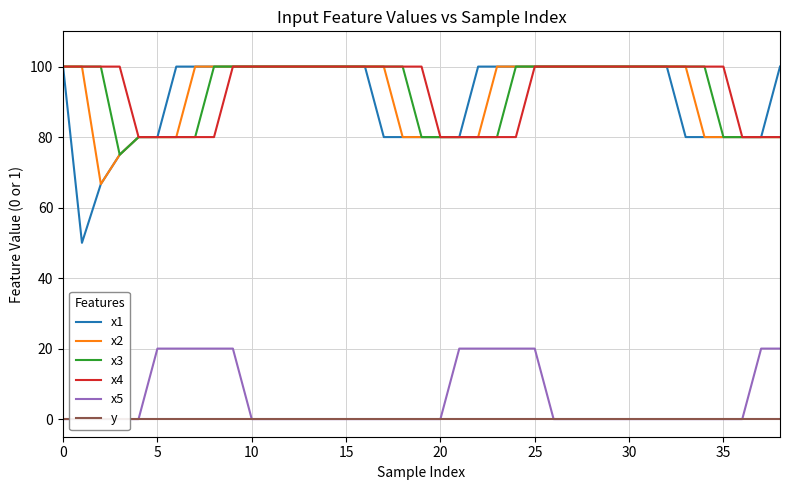

Which series has the largest range (max minus min)?

x1